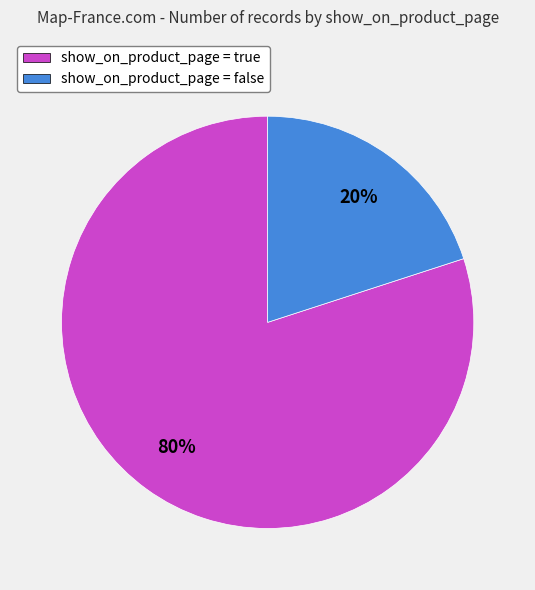

What is the ratio of the value at show_on_product_page = true to the value at show_on_product_page = false?

4.0